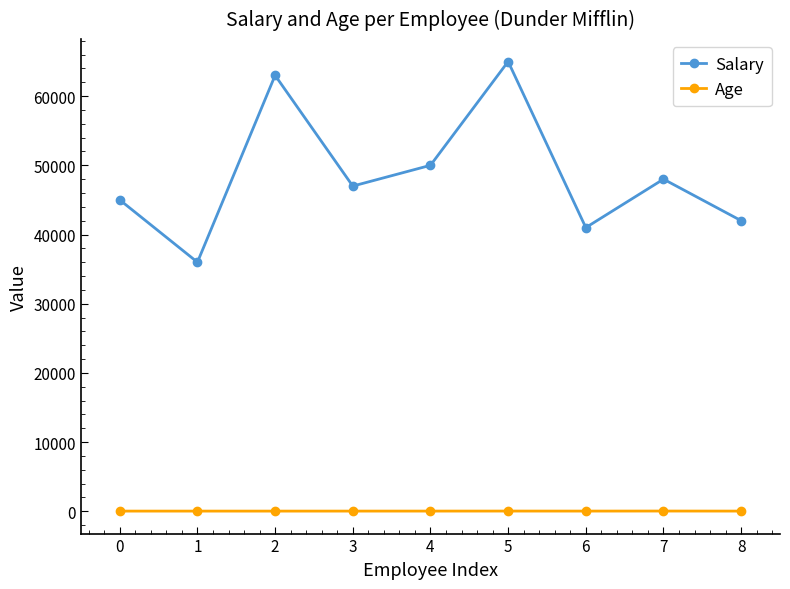

What is the sum of all Age values?

288